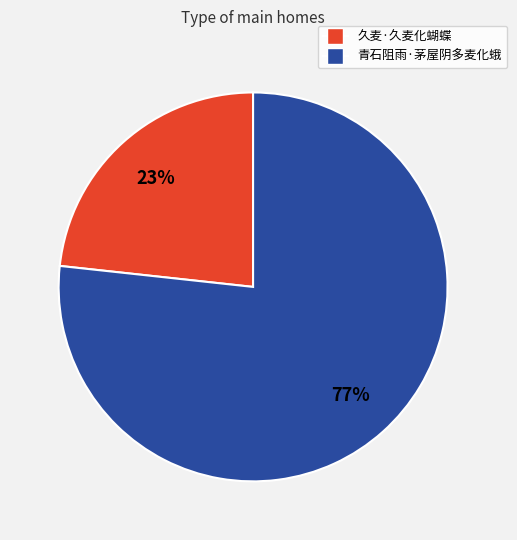

Which category has the biggest portion of the pie?

青石阻雨·茅屋阴多麦化蛾